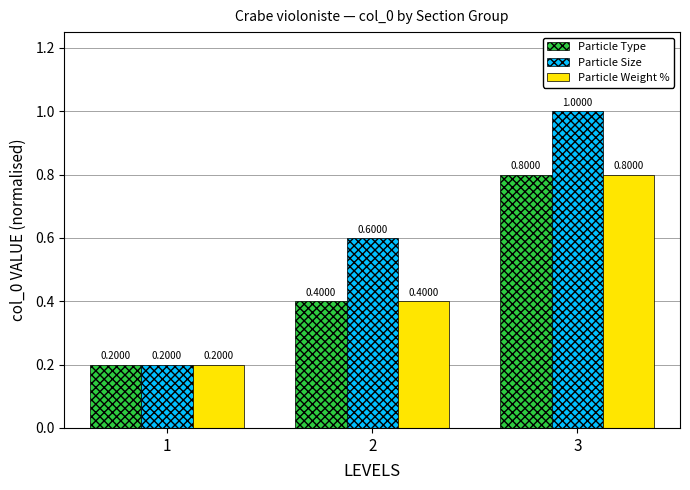

What are all the series names shown in the legend?

Particle Type, Particle Size, Particle Weight %